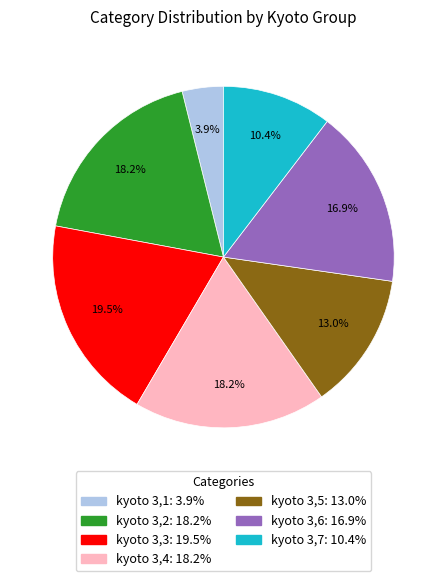

Which category has the biggest portion of the pie?

kyoto 3,3